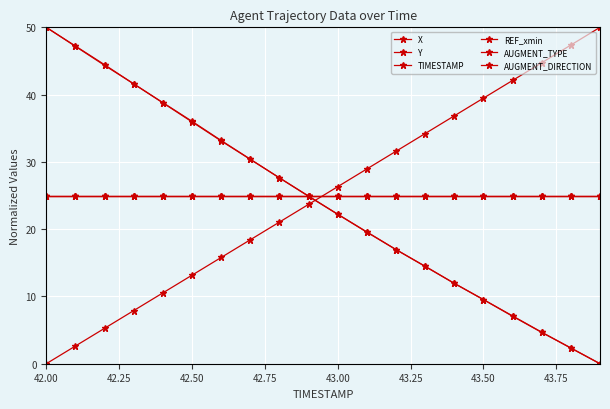

What is the sum of all Y values?

482.6